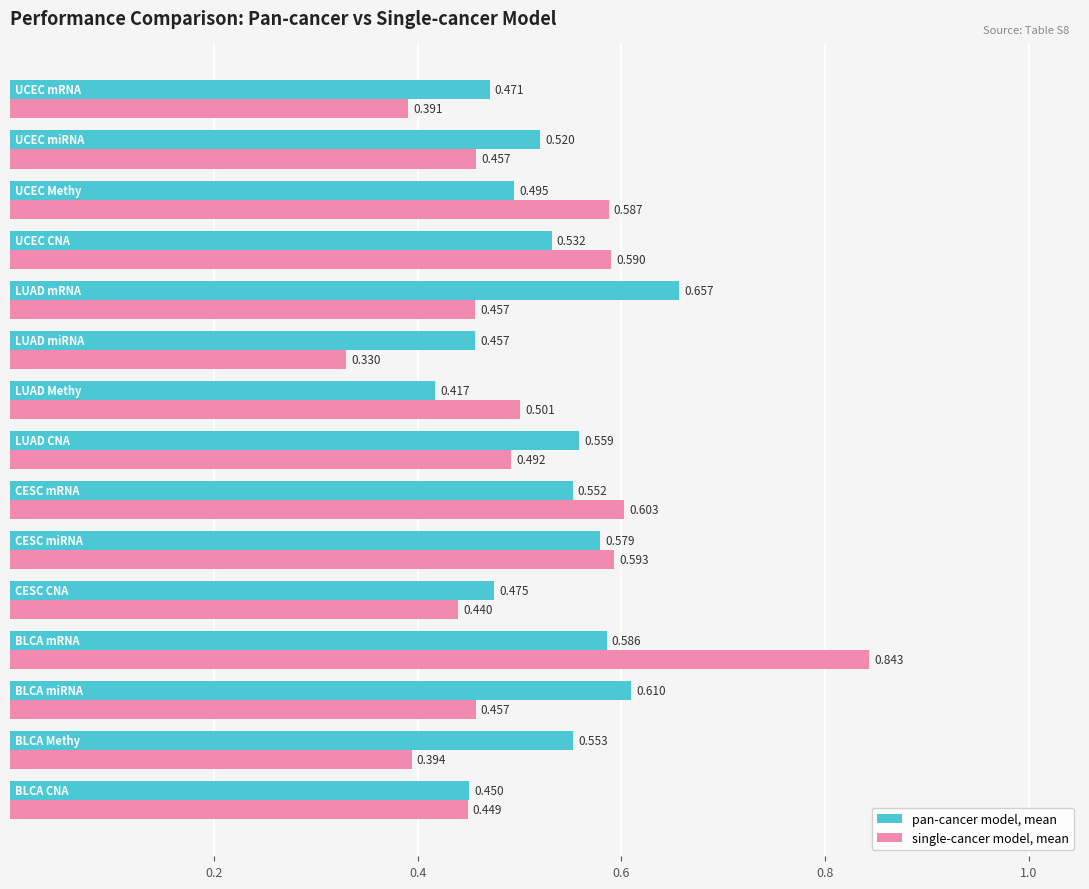

List the series in order of their overall mean, lowest first.

single-cancer model, mean, pan-cancer model, mean